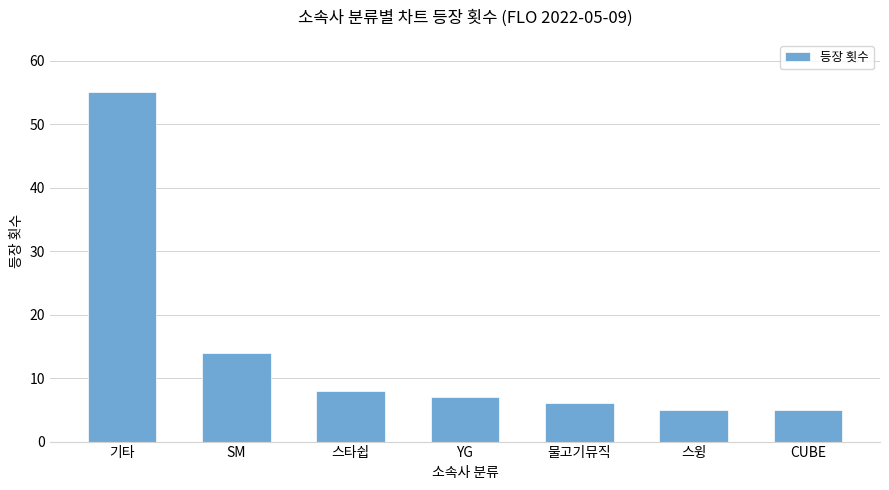

Where does the data first go above 7?

기타